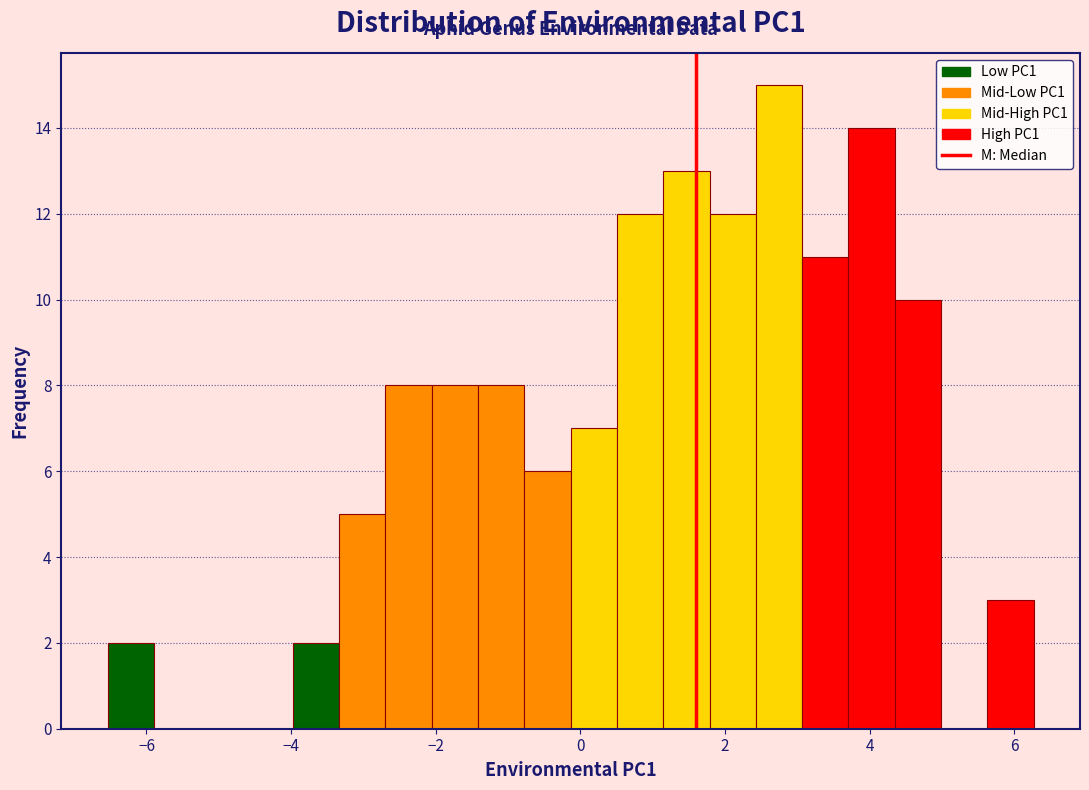

Read against the x-axis, roughly where is the centre of the tallest bar?

2.8